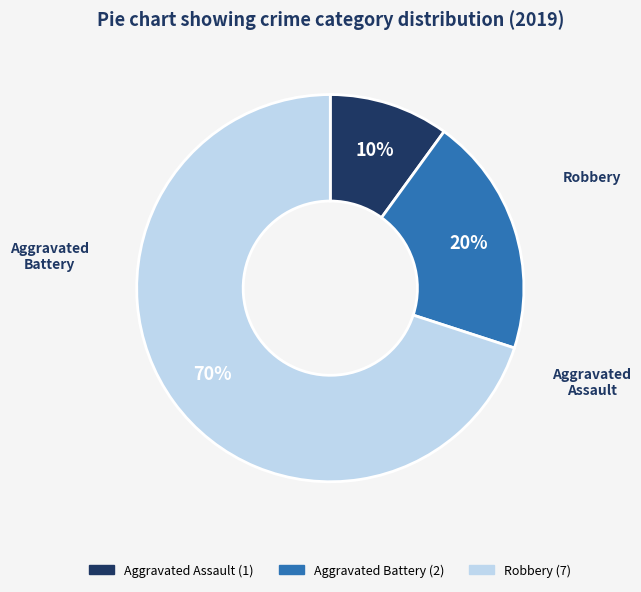

To the nearest percent, what is the difference between the largest and smallest slice percentages?

60%